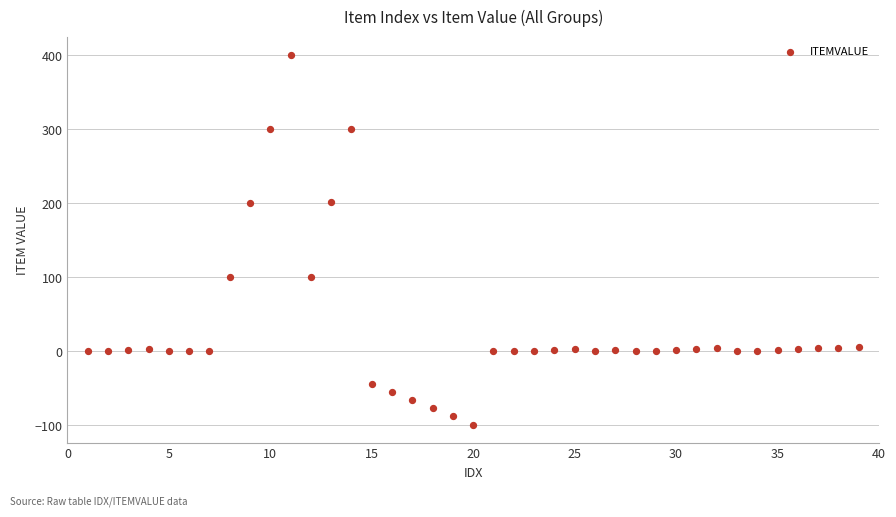

What is the range of Y values (max minus min)?

499